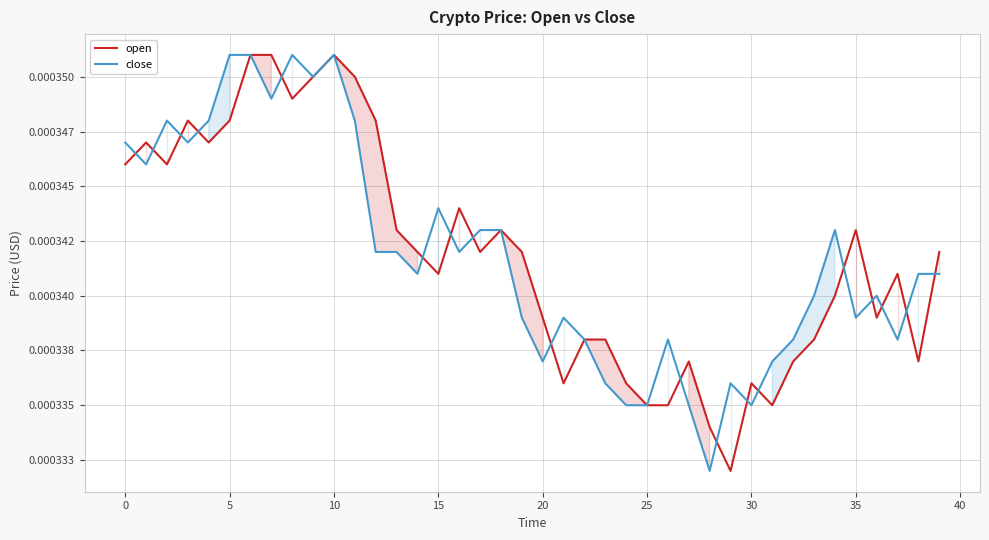

Between 18 and 38, which series saw the biggest shift?

open